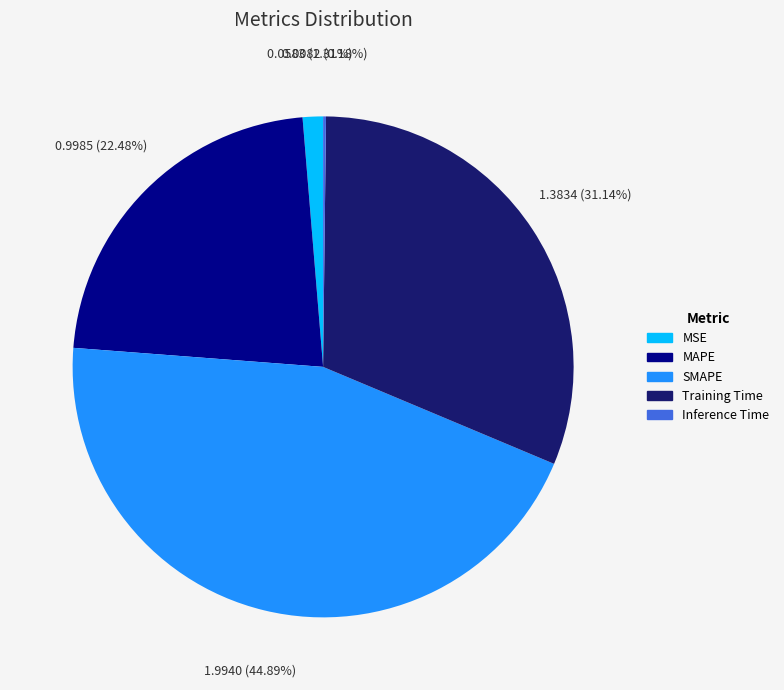

Which slice is the largest?

SMAPE